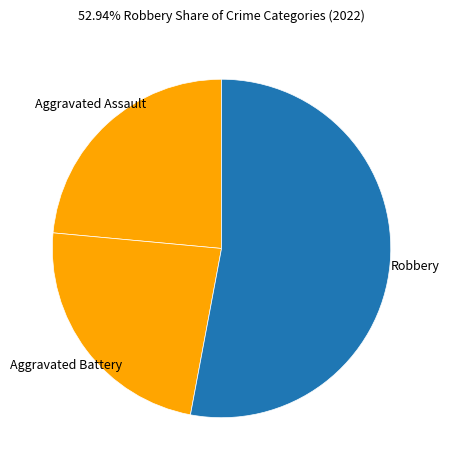

Which category has the biggest portion of the pie?

Robbery